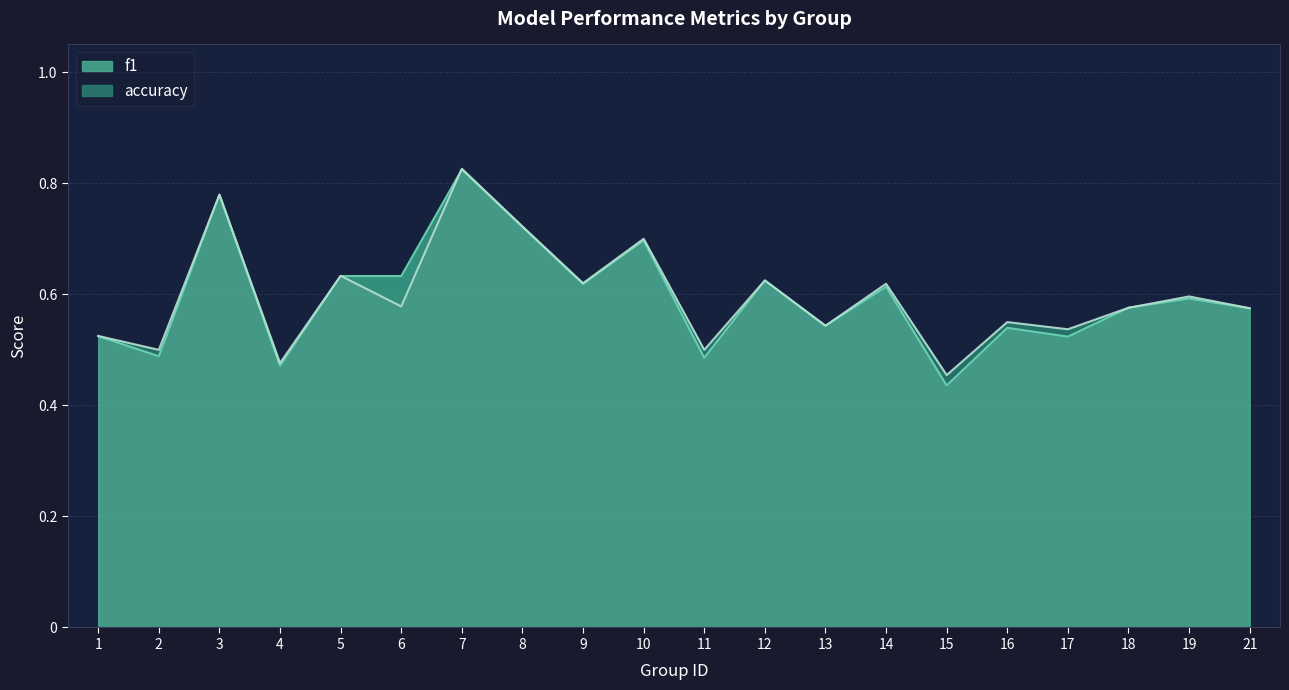

Which series has the largest total across all categories?

accuracy